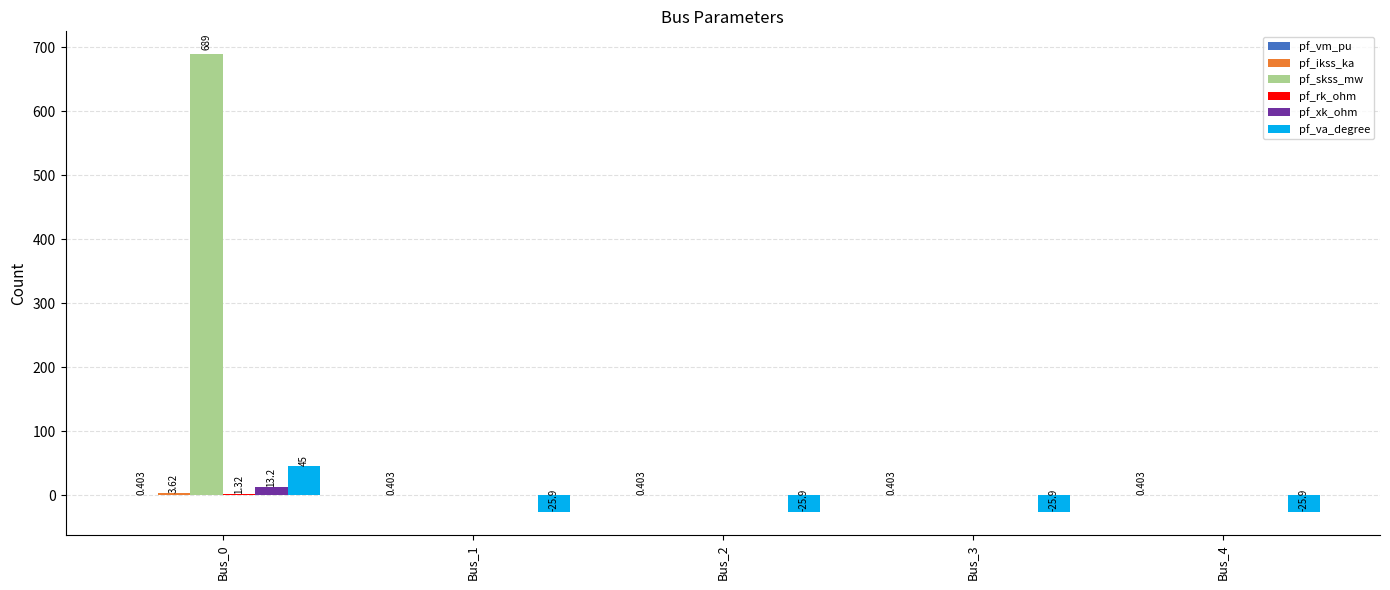

The pf_va_degree series shows -25.9 at Bus_3. True or false?

True